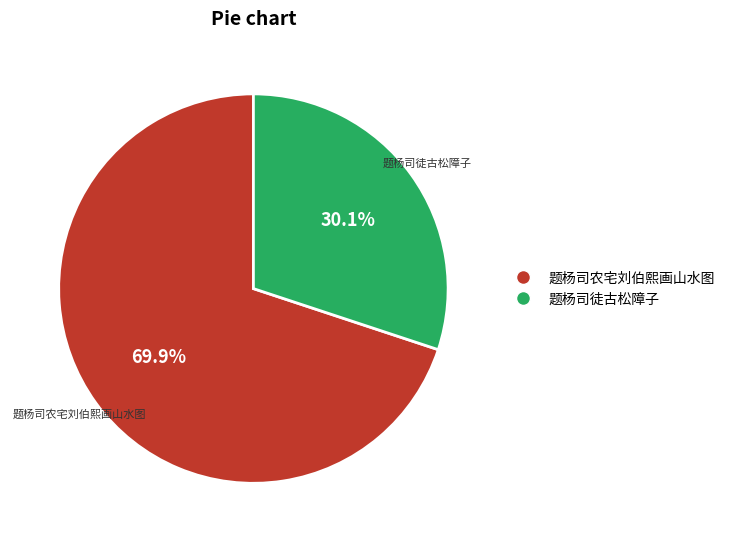

What is the smallest slice in the pie chart?

题杨司徒古松障子